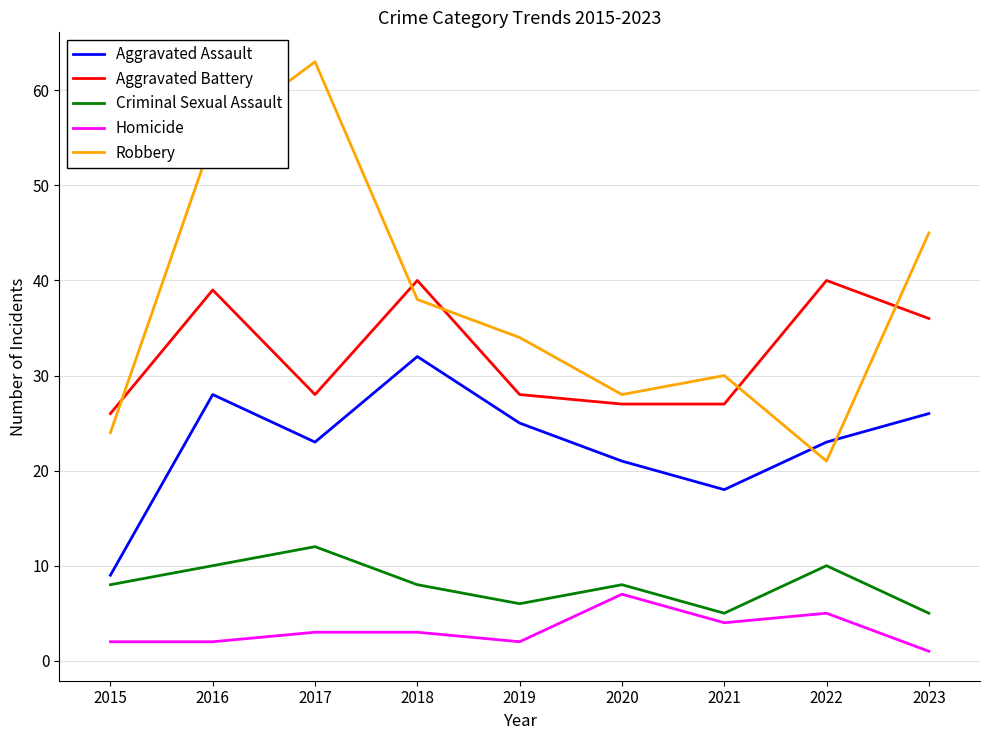

What is the average value of the Criminal Sexual Assault series?

8